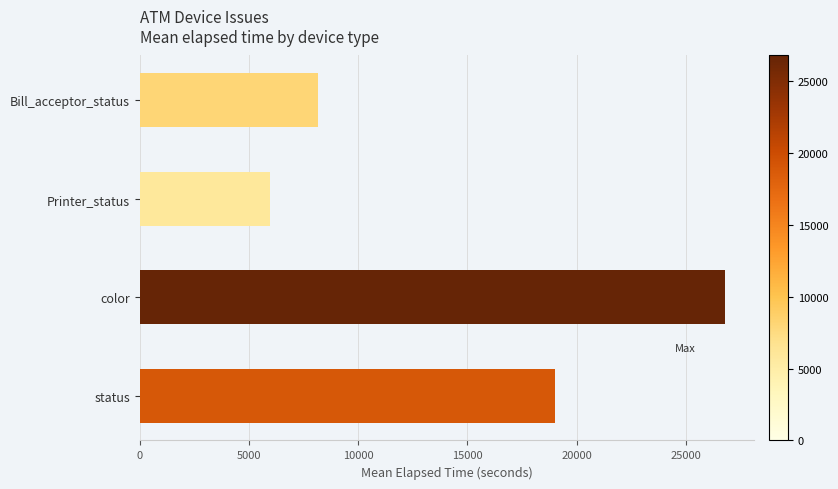

Is it true that the value at Printer_status is 5949?

True